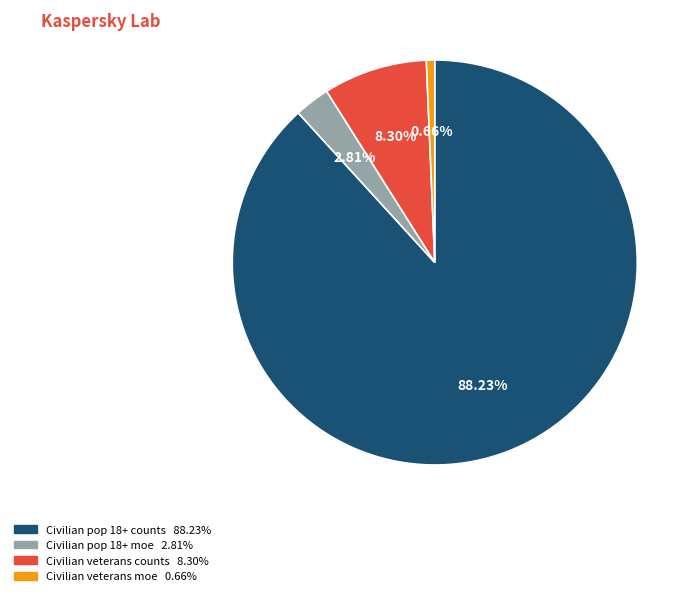

How many segments does this pie chart have?

4